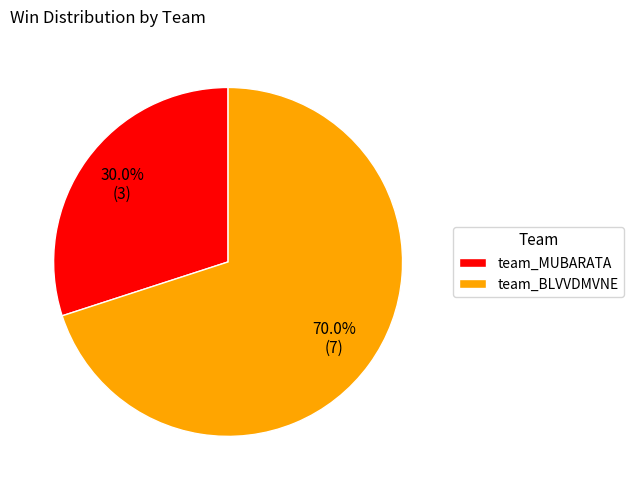

To the nearest percent, what percentage of the pie is team_BLVVDMVNE?

70%